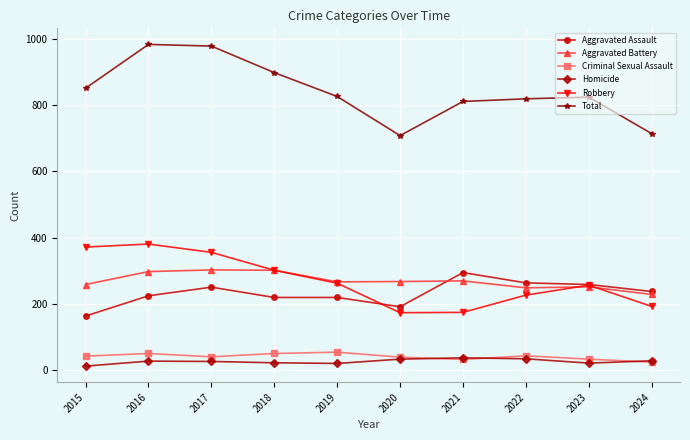

What is the total value across all series at 2022?

1638